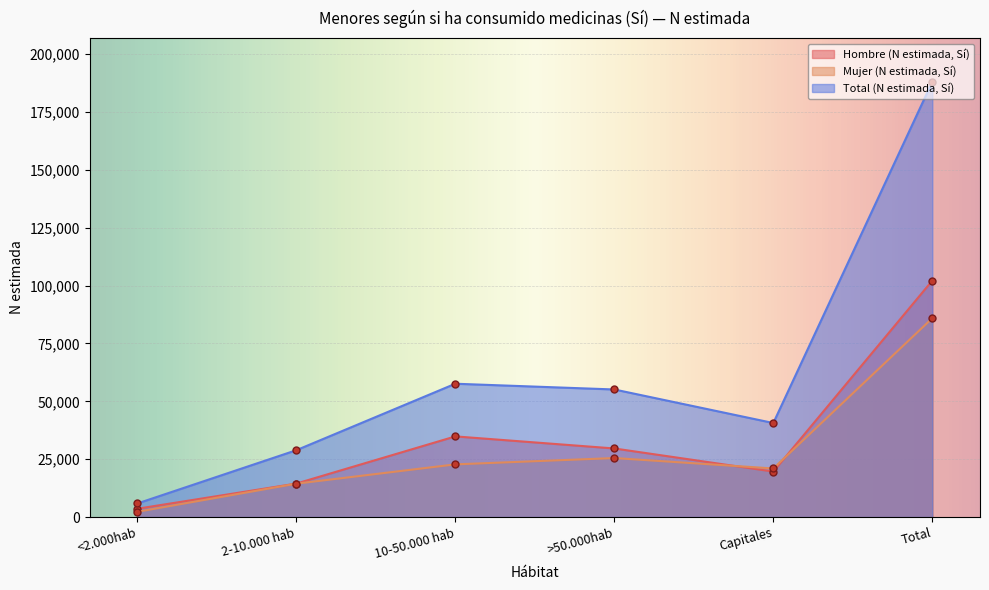

List the series in order of their overall mean, lowest first.

Mujer (N estimada, Sí), Hombre (N estimada, Sí), Total (N estimada, Sí)